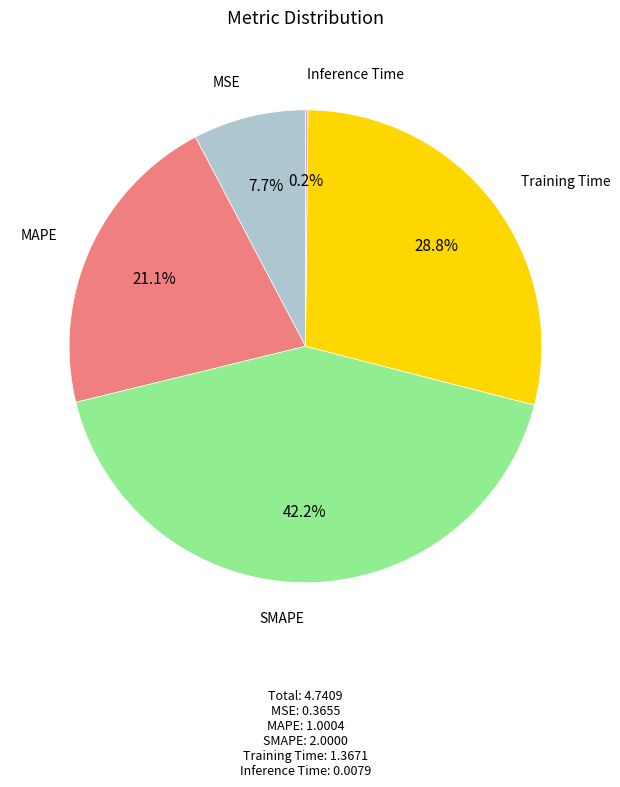

To the nearest percent, what is the average slice percentage?

20%